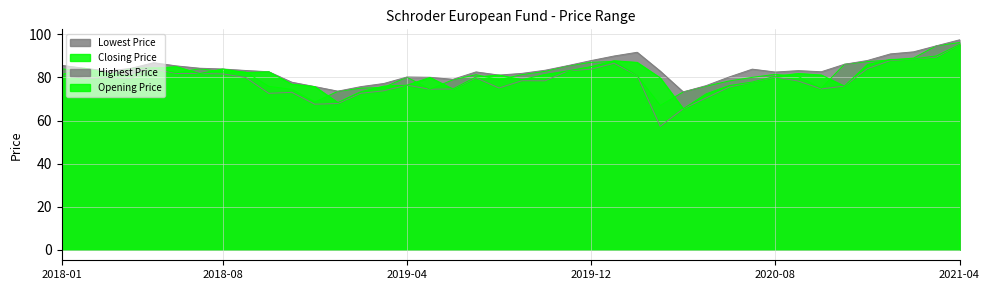

At which category does the chart reach its minimum across all series?

2020-03